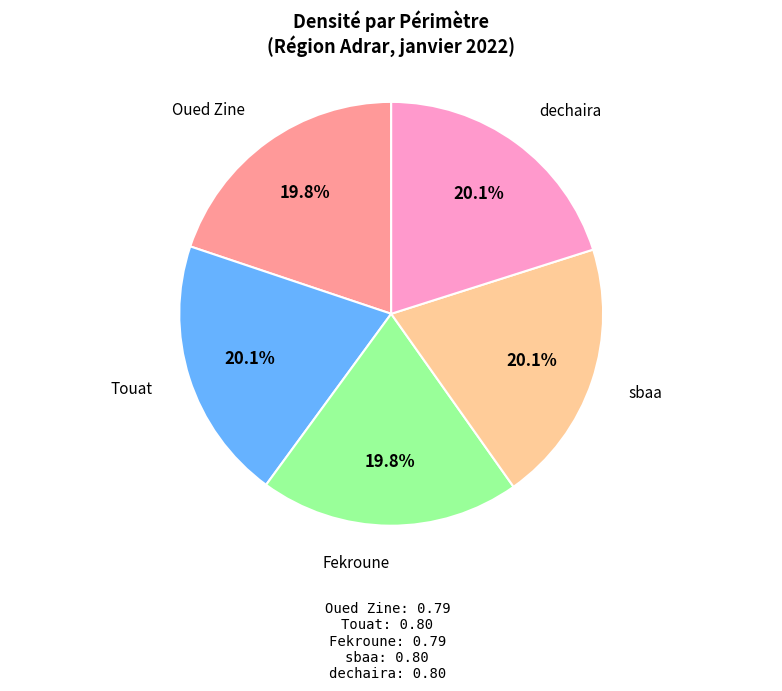

Does any single category account for the majority?

No